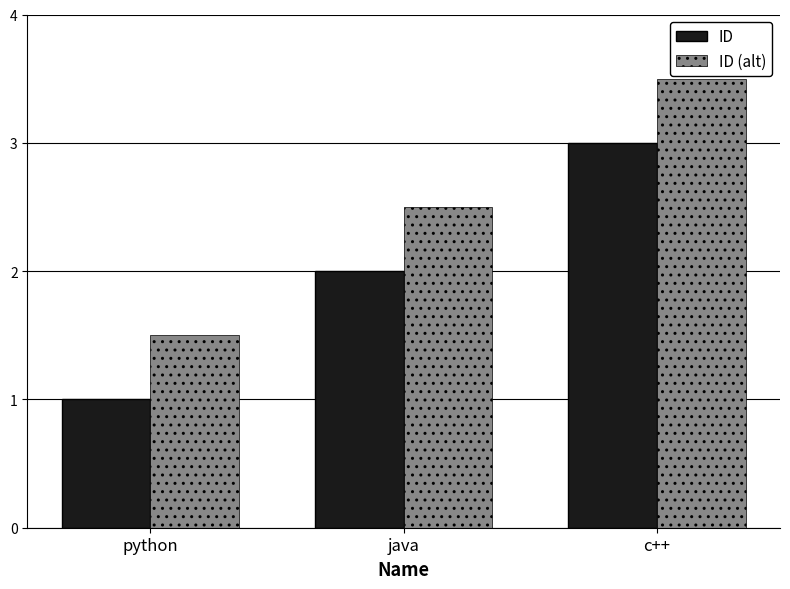

Reading left to right, transcribe all the data shown in this chart.

ID: python=1.0	java=2.0	c++=3.0
ID (alt): python=1.5	java=2.5	c++=3.5